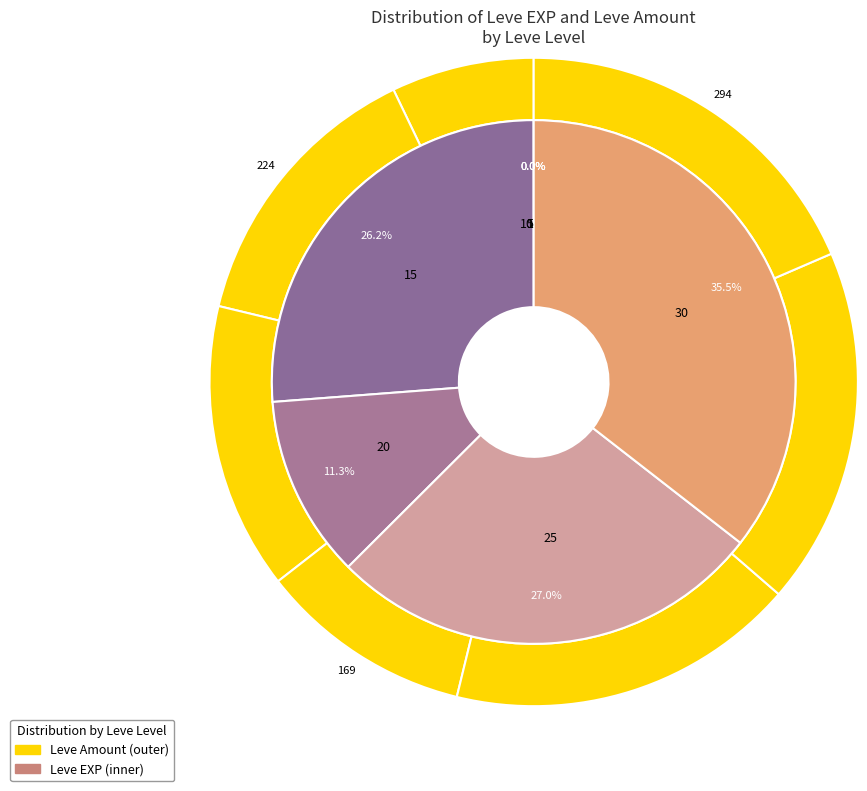

Do 20 and 15 together represent more than half of the pie?

No